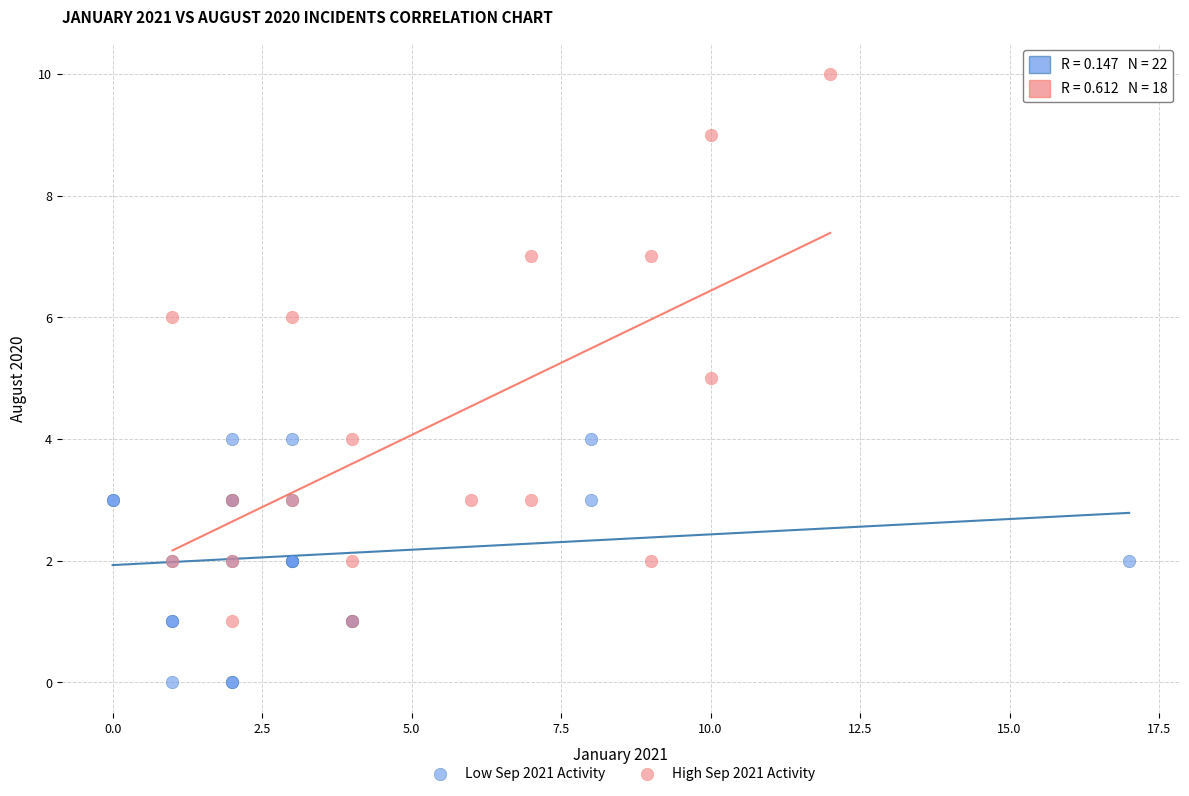

Which series has the widest spread of Y values?

High Sep 2021 Activity